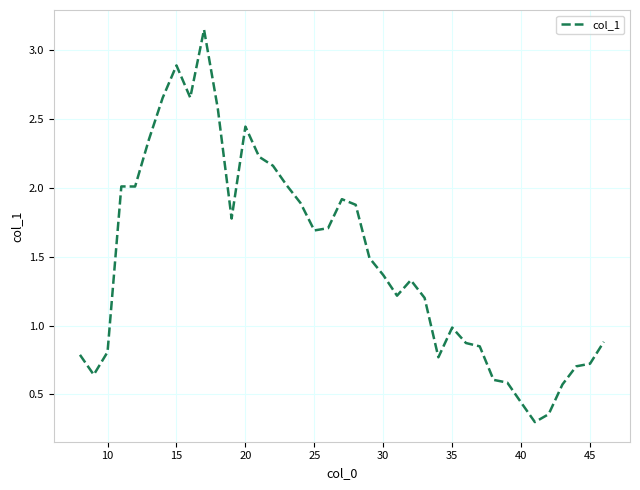

What is the minimum value shown in the chart?

0.3